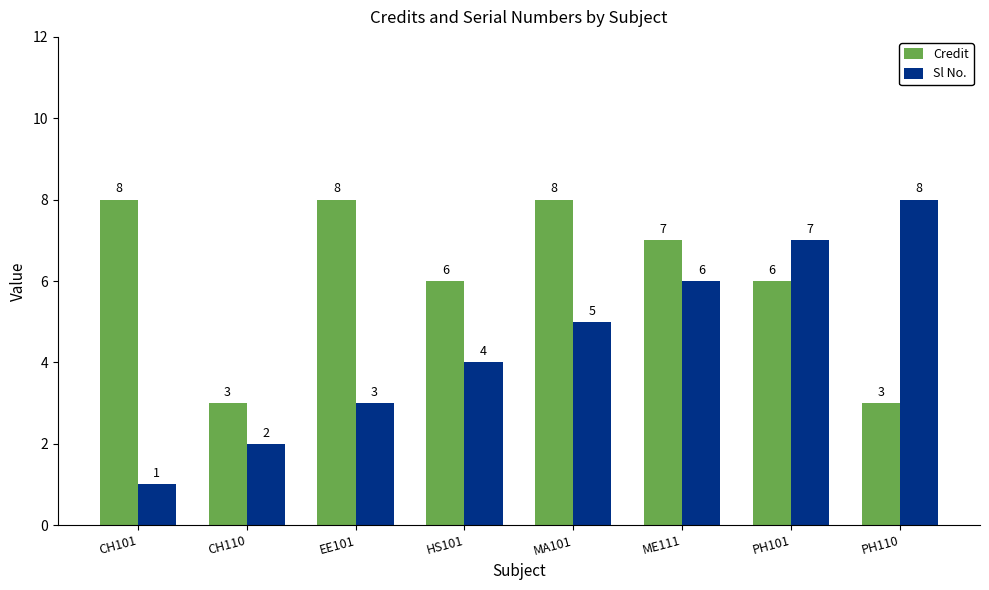

Reading left to right, transcribe all the data shown in this chart.

Credit: CH101=8	CH110=3	EE101=8	HS101=6	MA101=8	ME111=7	PH101=6	PH110=3
Sl No.: CH101=1	CH110=2	EE101=3	HS101=4	MA101=5	ME111=6	PH101=7	PH110=8